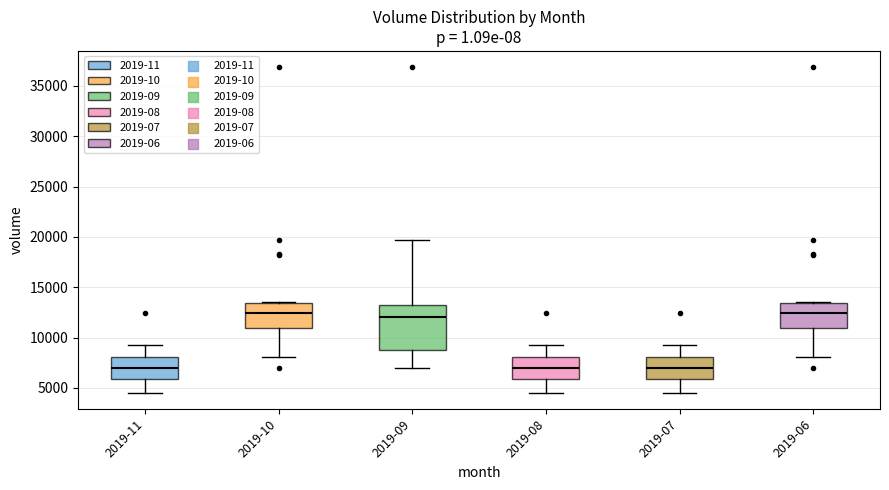

Which box is the tallest, from its lower edge to its upper edge?

2019-09